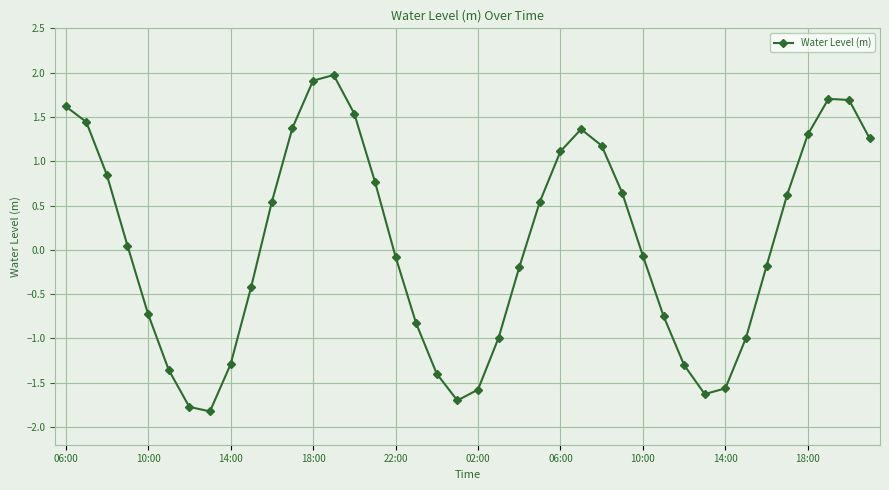

How many points are higher than both their immediate neighbors (excluding endpoints)?

3